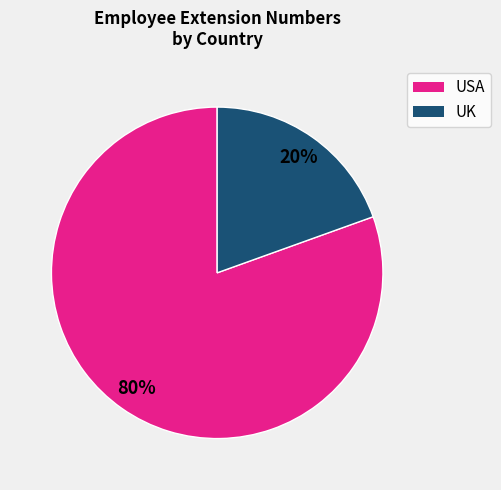

Does any single category account for the majority?

Yes